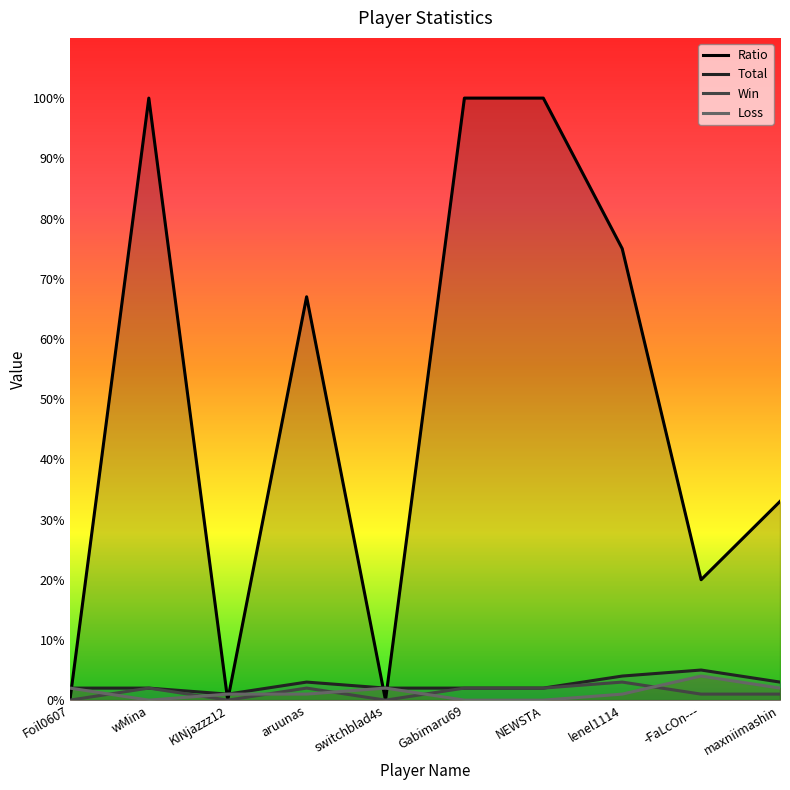

What is the label of the 9th point from the right?

wMina